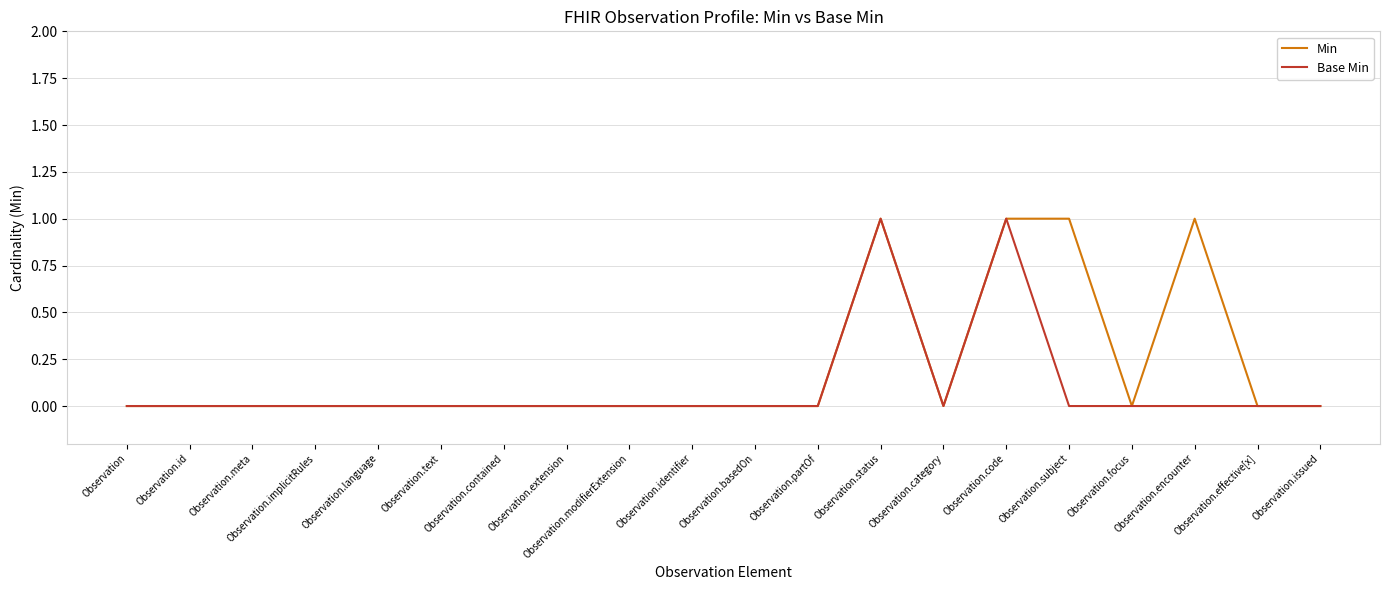

List the series in order of their overall mean, highest first.

Min, Base Min